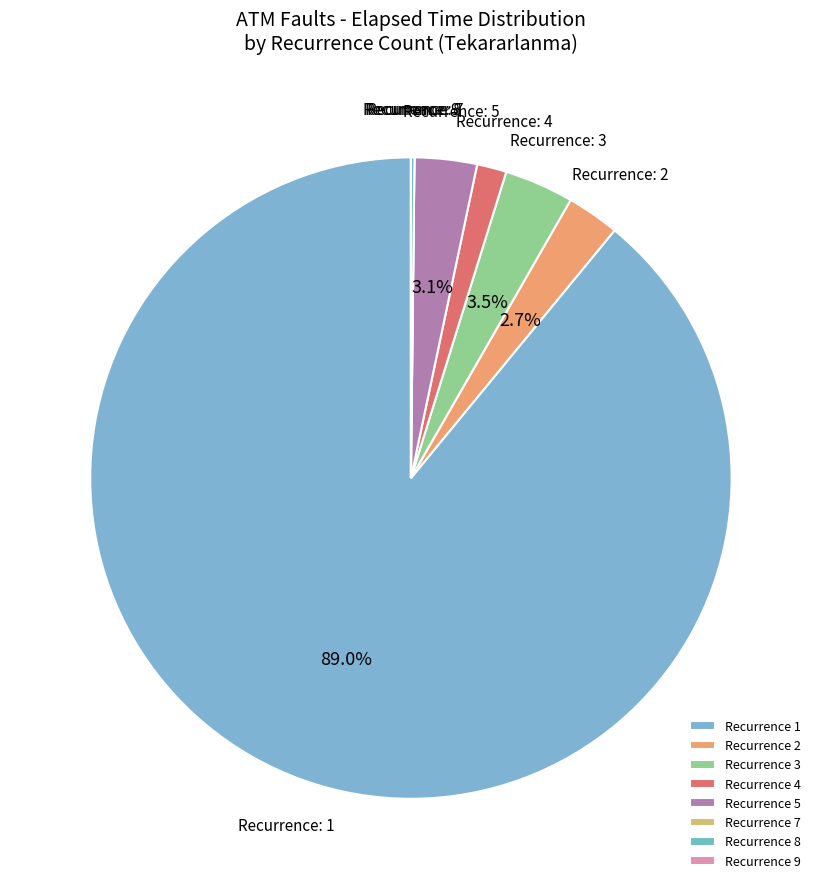

Which category has the biggest portion of the pie?

Recurrence 1